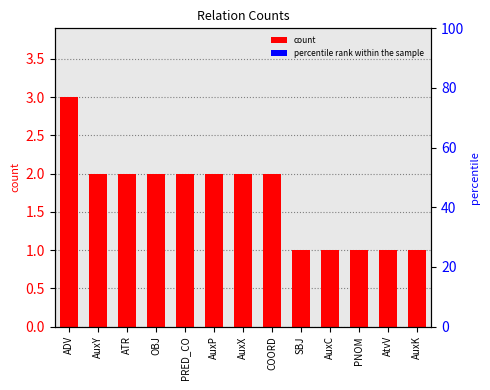

Rank the series at AuxX from highest to lowest value.

percentile rank within the sample, count